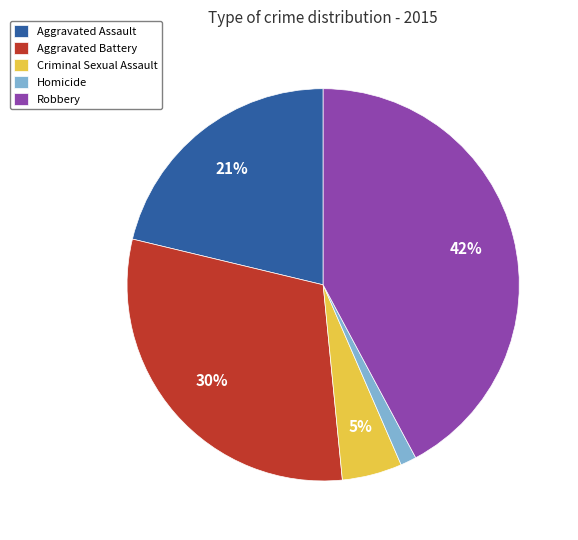

Is it true that Aggravated Assault is 21% of the pie?

True